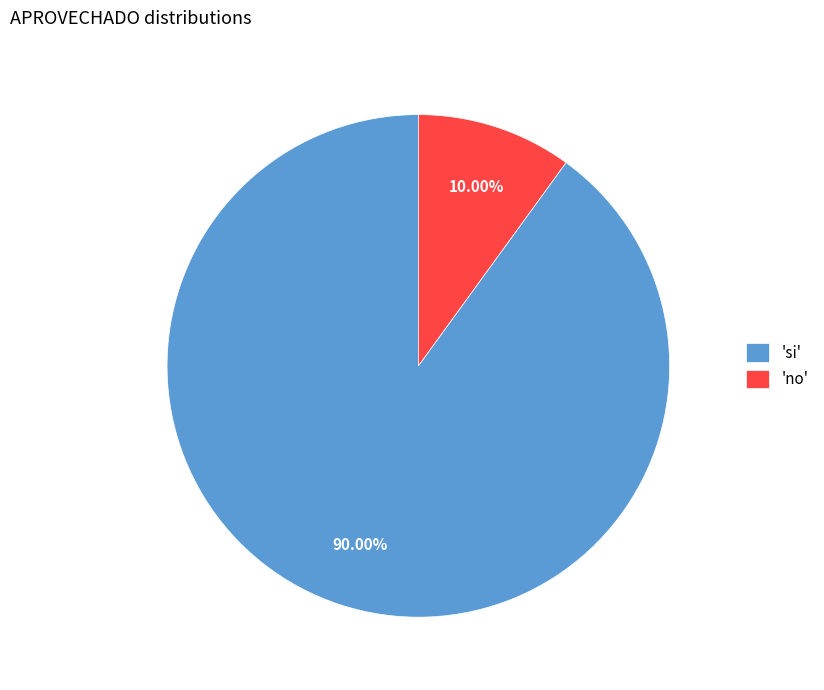

Is there any slice that represents more than half of the pie?

Yes